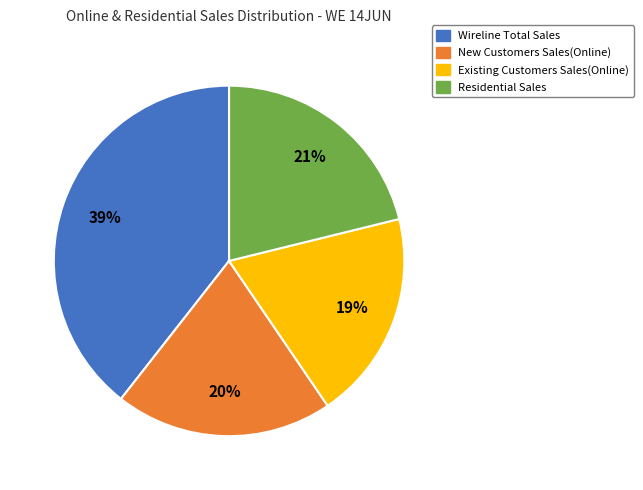

Does Existing Customers Sales(Online) account for over 50% of the chart?

No